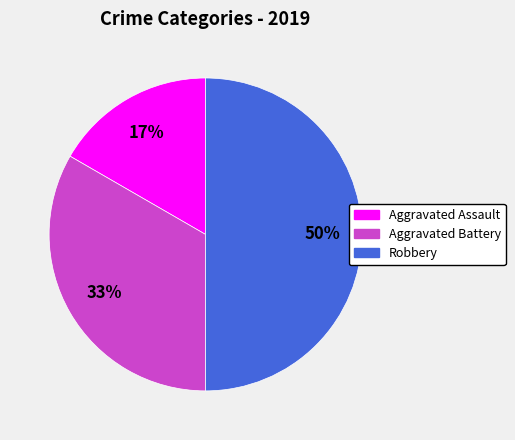

To the nearest percent, what is the combined percentage of Robbery and Aggravated Assault?

67%